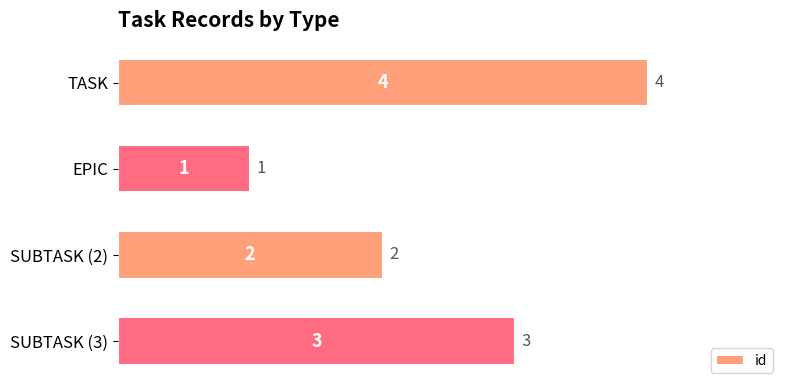

Is it true that the value at SUBTASK (2) is 2?

True